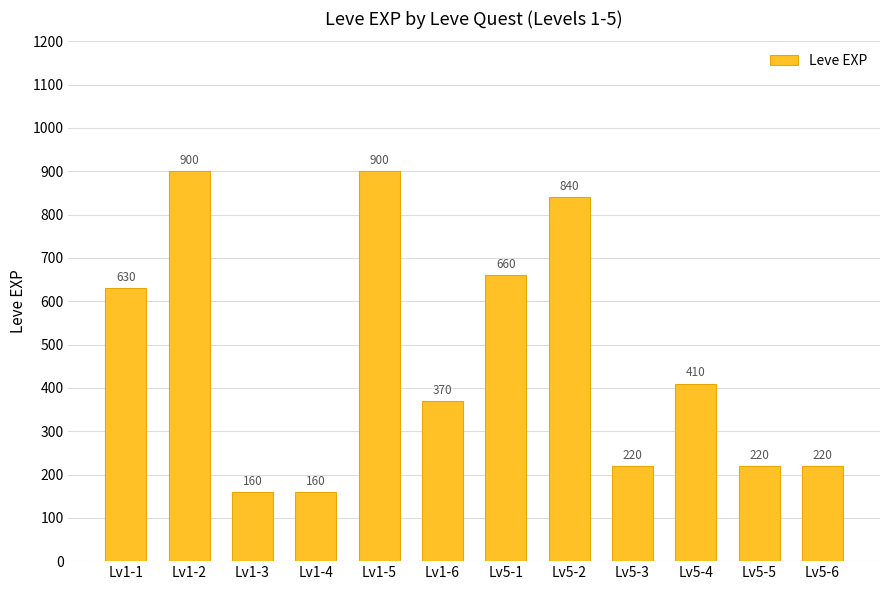

Count the number of categories in the chart.

12